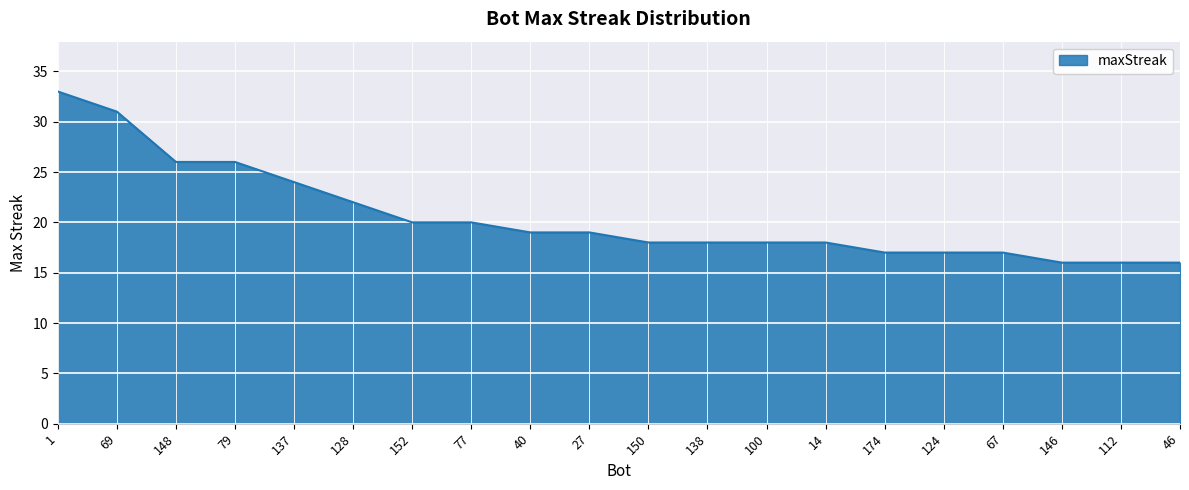

Reading left to right, transcribe all the data shown in this chart.

1=33	69=31	148=26	79=26	137=24	128=22	152=20	77=20	40=19	27=19	150=18	138=18	100=18	14=18	174=17	124=17	67=17	146=16	112=16	46=16